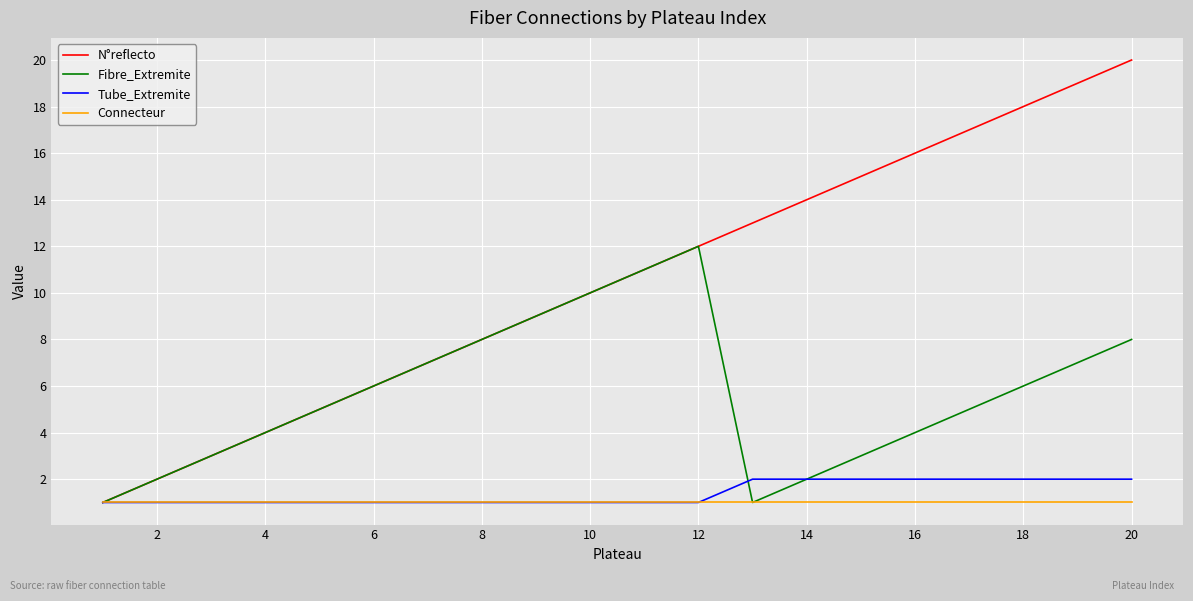

What is the highest value of the N°reflecto series?

20